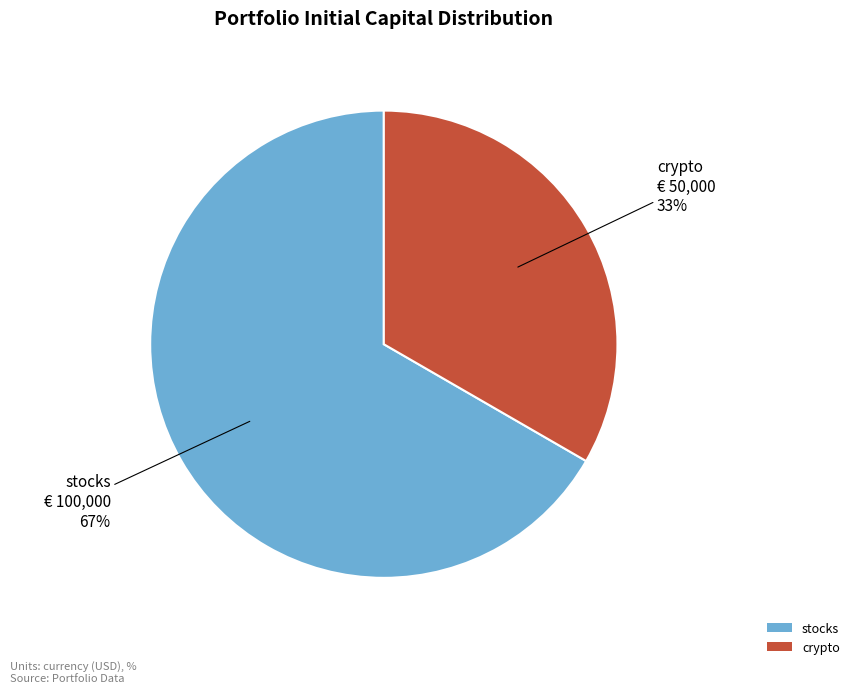

Which category accounts for the majority?

stocks